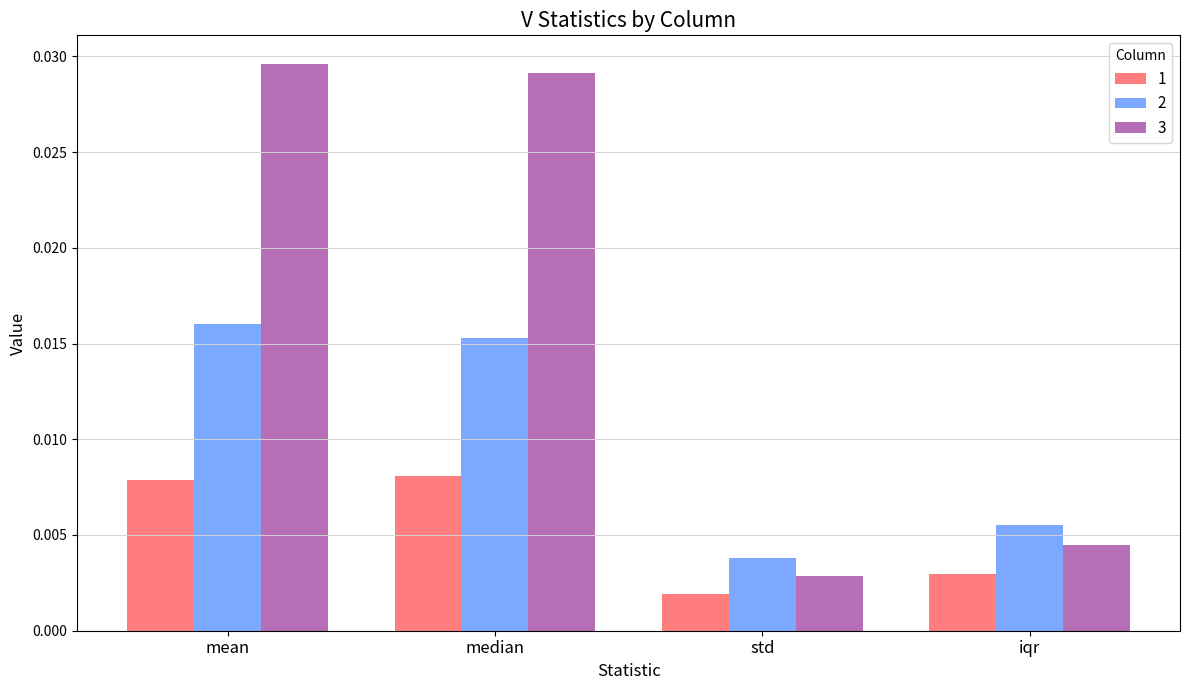

What are all the series names shown in the legend?

1, 2, 3